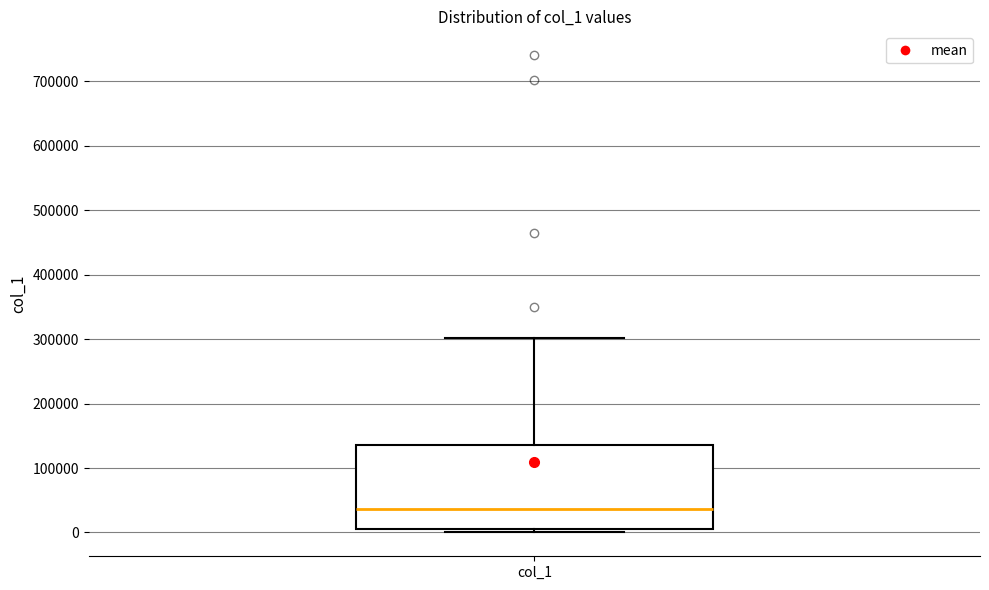

Where is the lower edge of the box for col_1 on the y-axis? The values are not printed on the chart, so give them approximately, as read against the axis.

10000